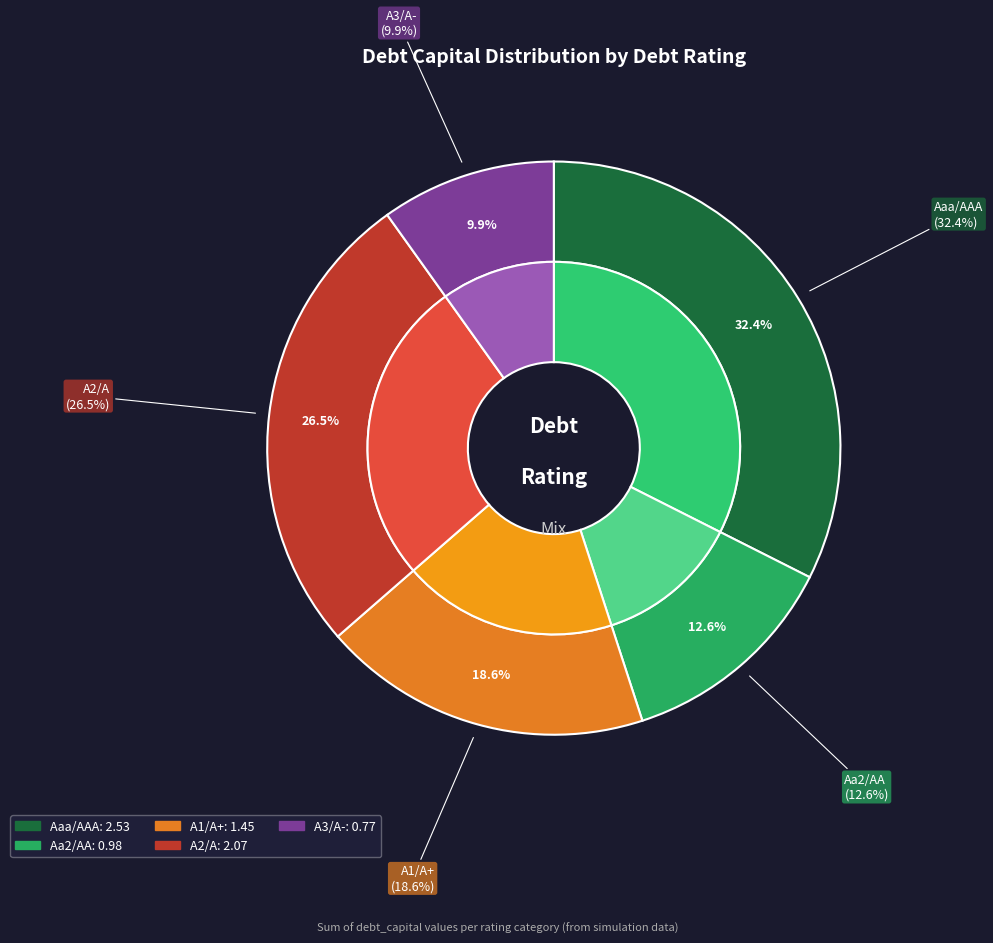

What is the largest slice in the pie chart?

Aaa/AAA